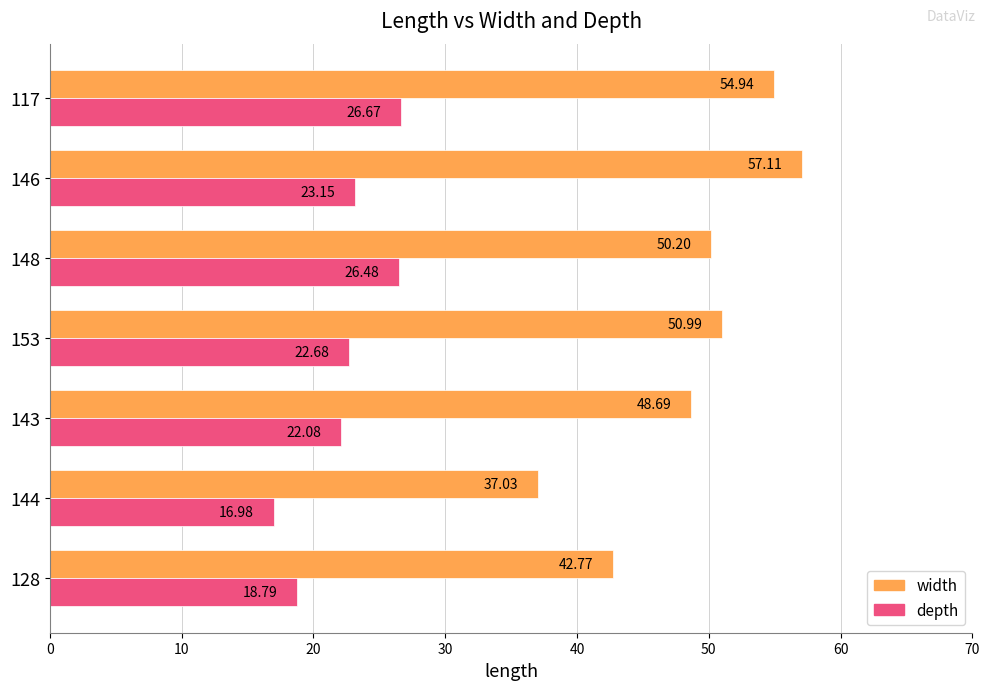

Which series changed the most between 128 and 148?

depth